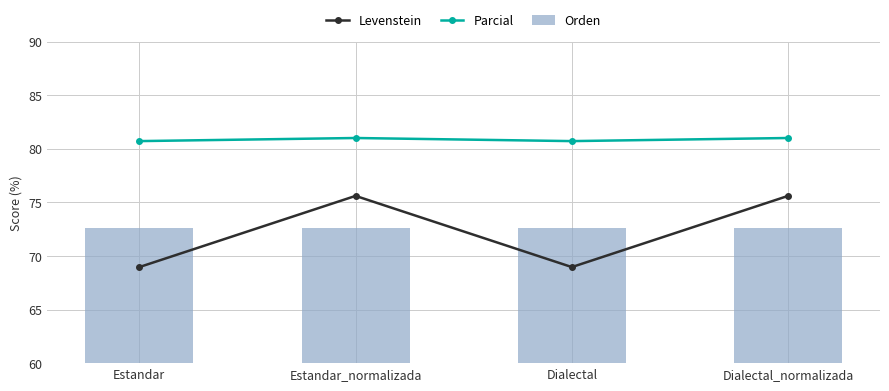

What position from the left is Estandar_normalizada?

2